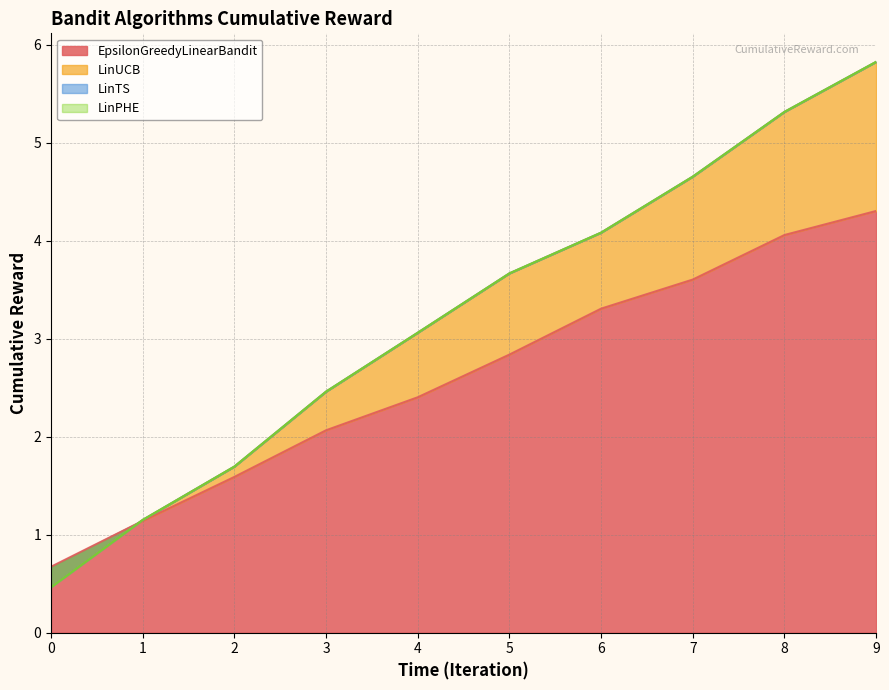

What is the minimum value for EpsilonGreedyLinearBandit?

0.7